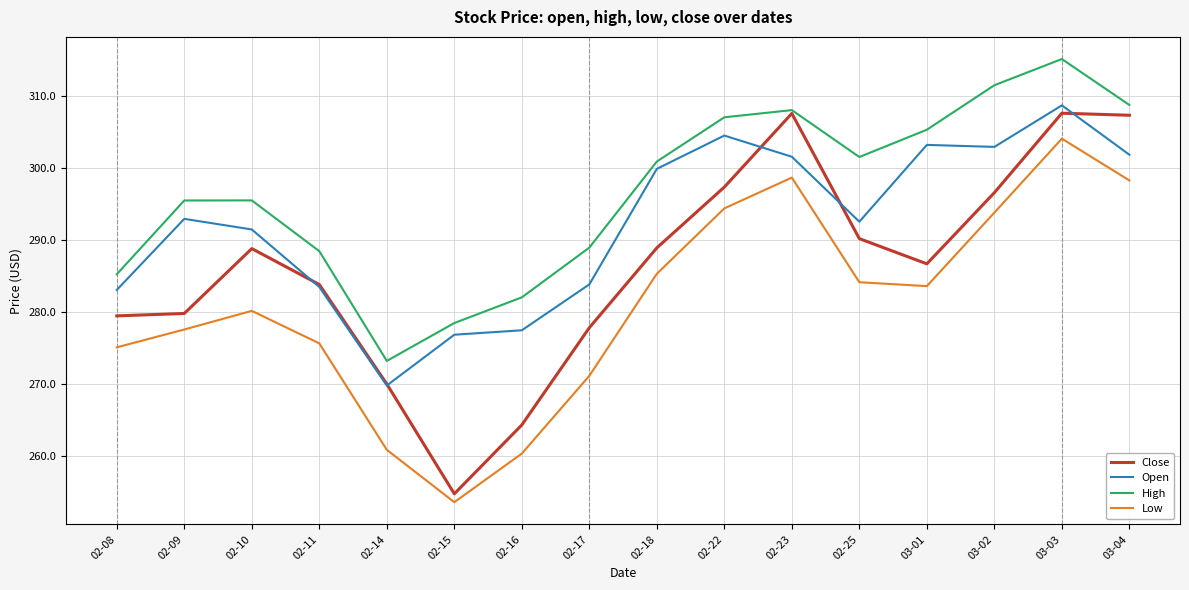

List the series in order of their overall mean, highest first.

High, Open, Close, Low